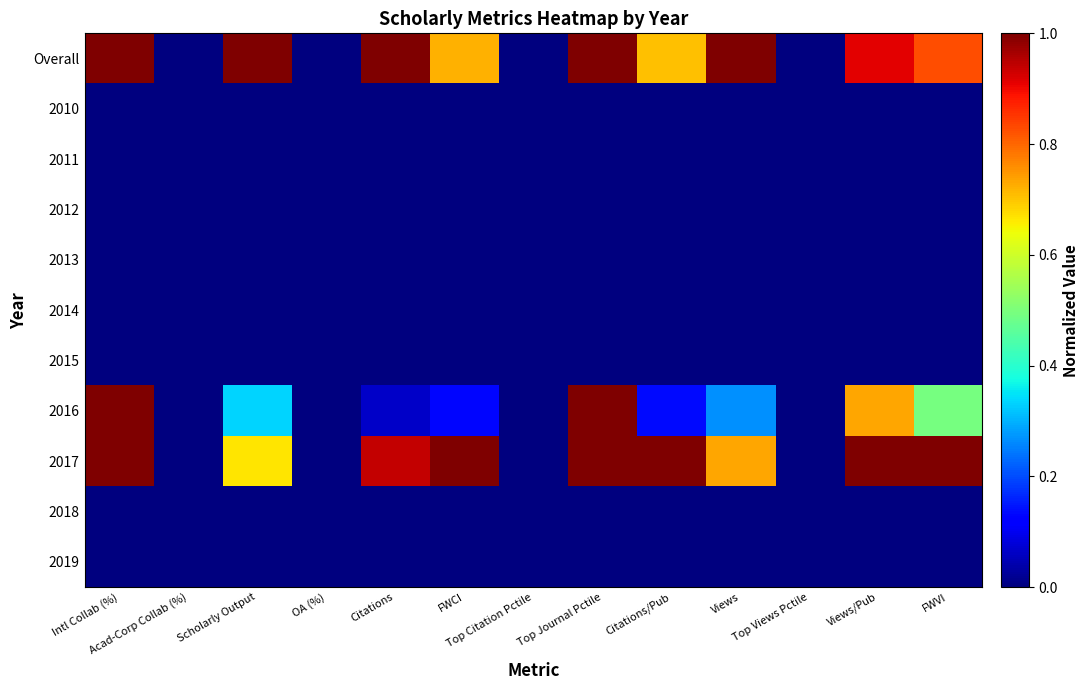

What is the spread (max minus min) of values at Views?

1.0